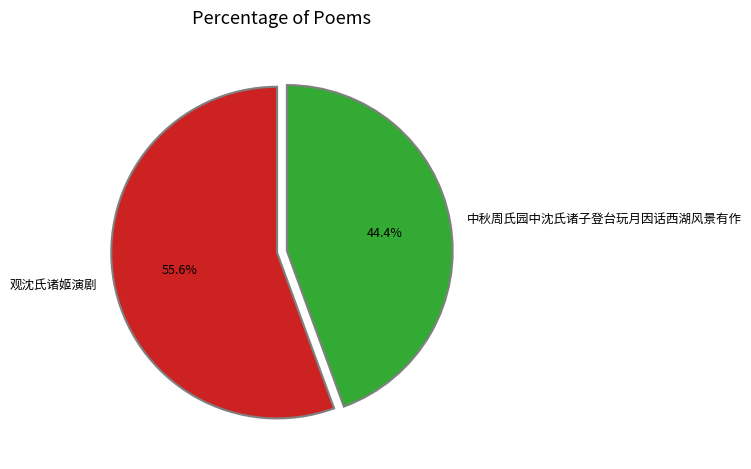

How many segments does this pie chart have?

2